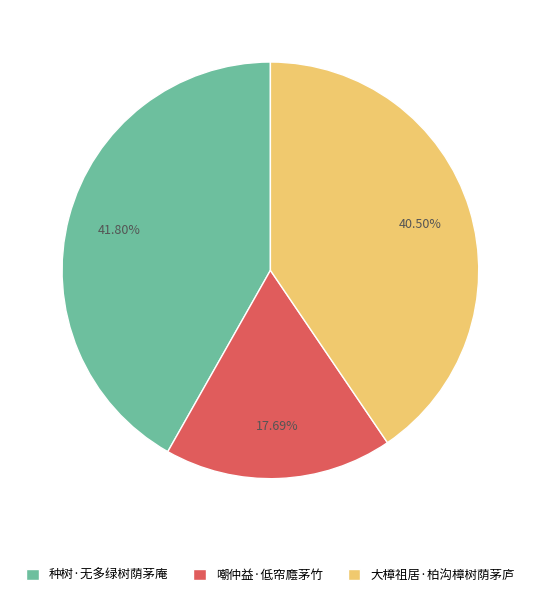

Does 大樟祖居·柏沟樟树荫茅庐 account for over 50% of the chart?

No